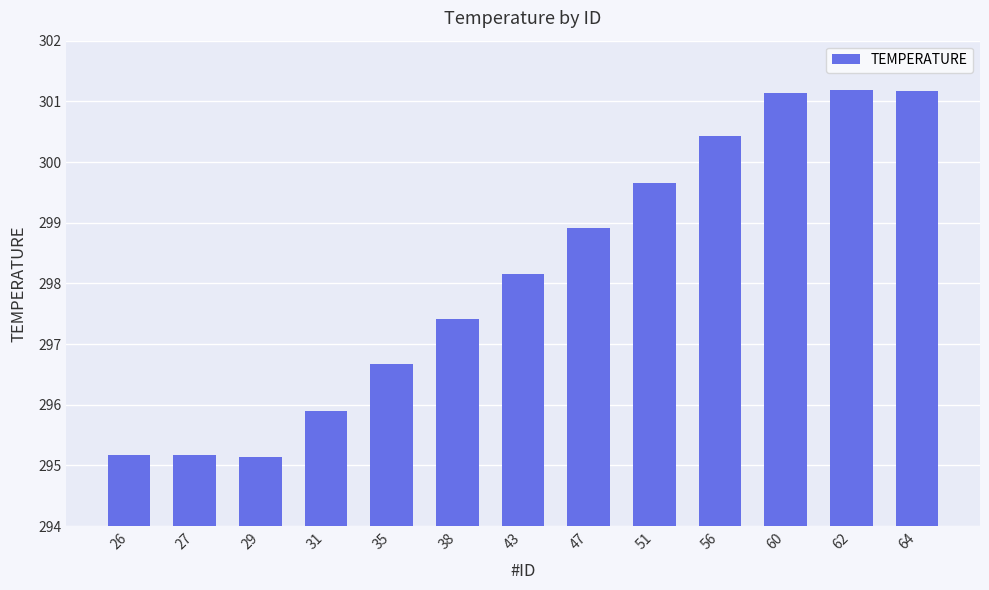

At which label does the data first exceed 298?

43